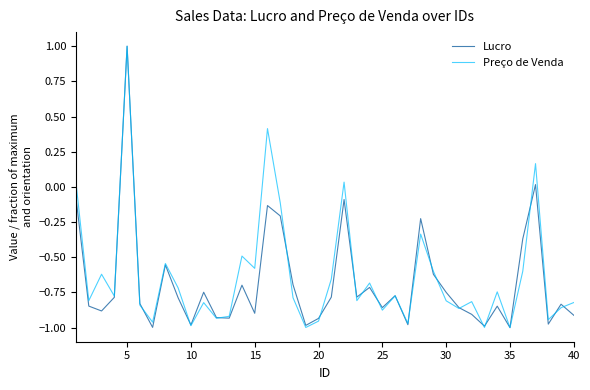

What is the highest value of the Lucro series?

1.0